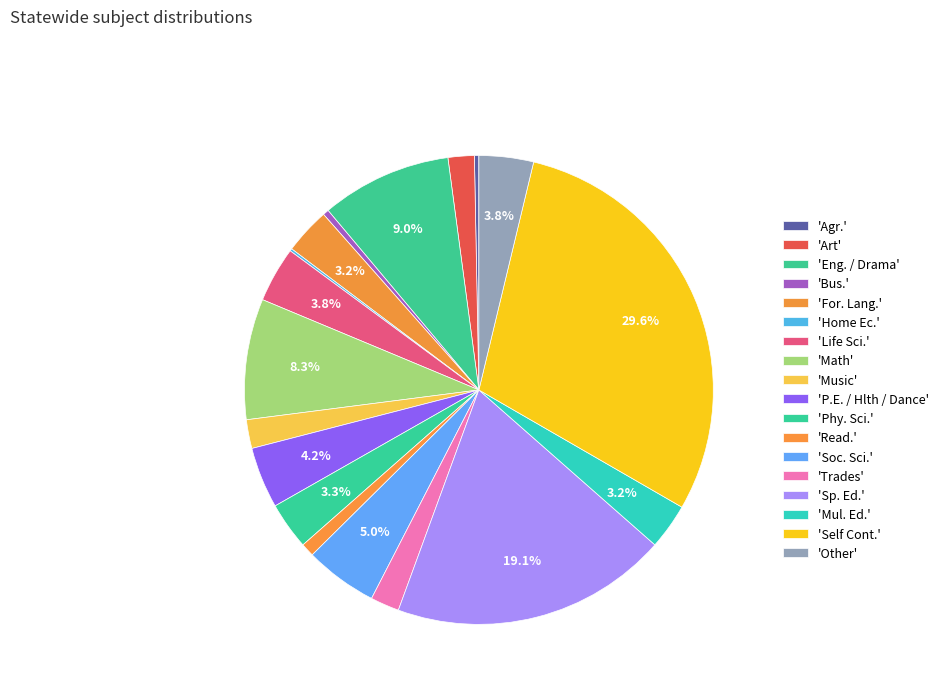

Rank the categories by value from highest to lowest.

Self Cont., Sp. Ed., Eng. / Drama, Math, Soc. Sci., P.E. / Hlth / Dance, Life Sci., Other, Phy. Sci., For. Lang., Mul. Ed., Trades, Music, Art, Read., Bus., Agr., Home Ec.